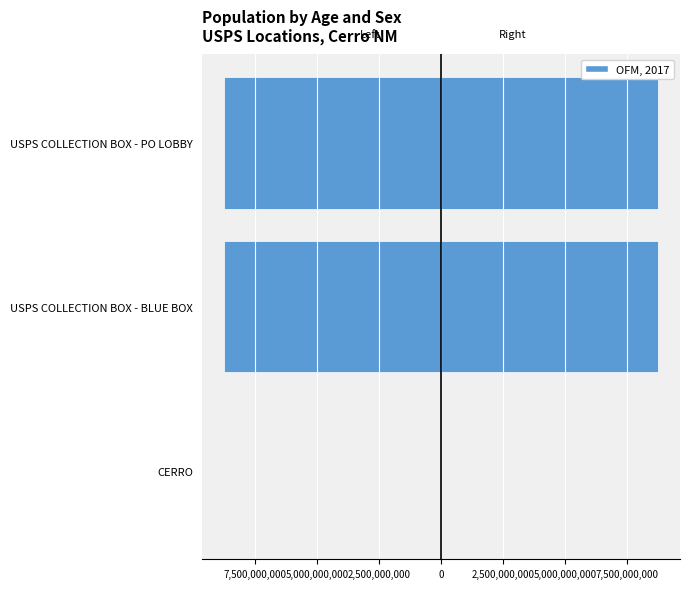

Reading left to right, transcribe all the data shown in this chart.

Left: -1357568	-8751900001	-8751900003
Right: 1357568	8751900001	8751900003